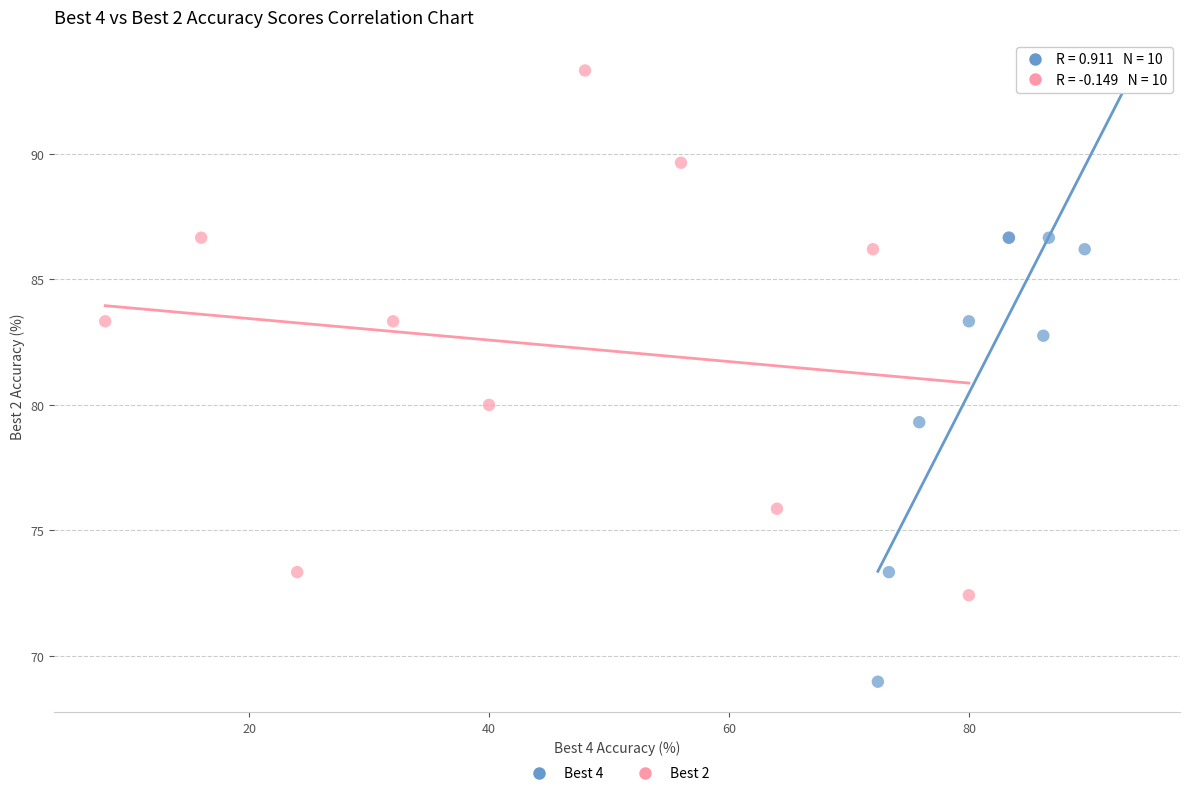

Which series contains the lowest Y value?

Best 4